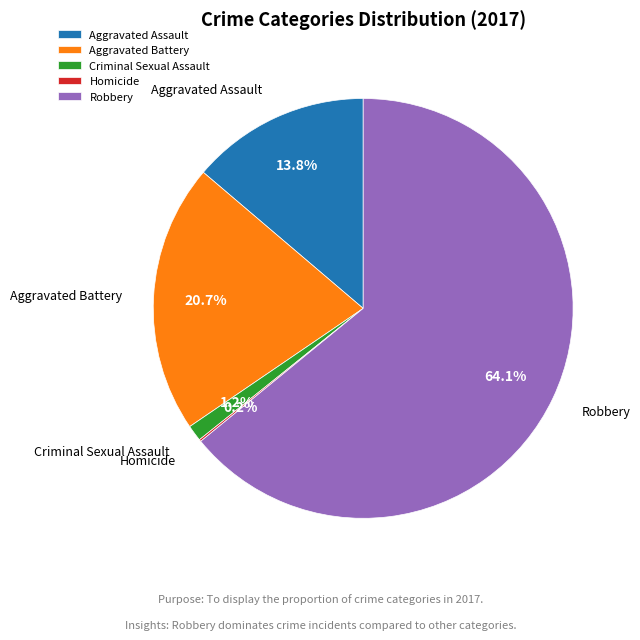

What portion of the pie excludes Robbery?

35.9%